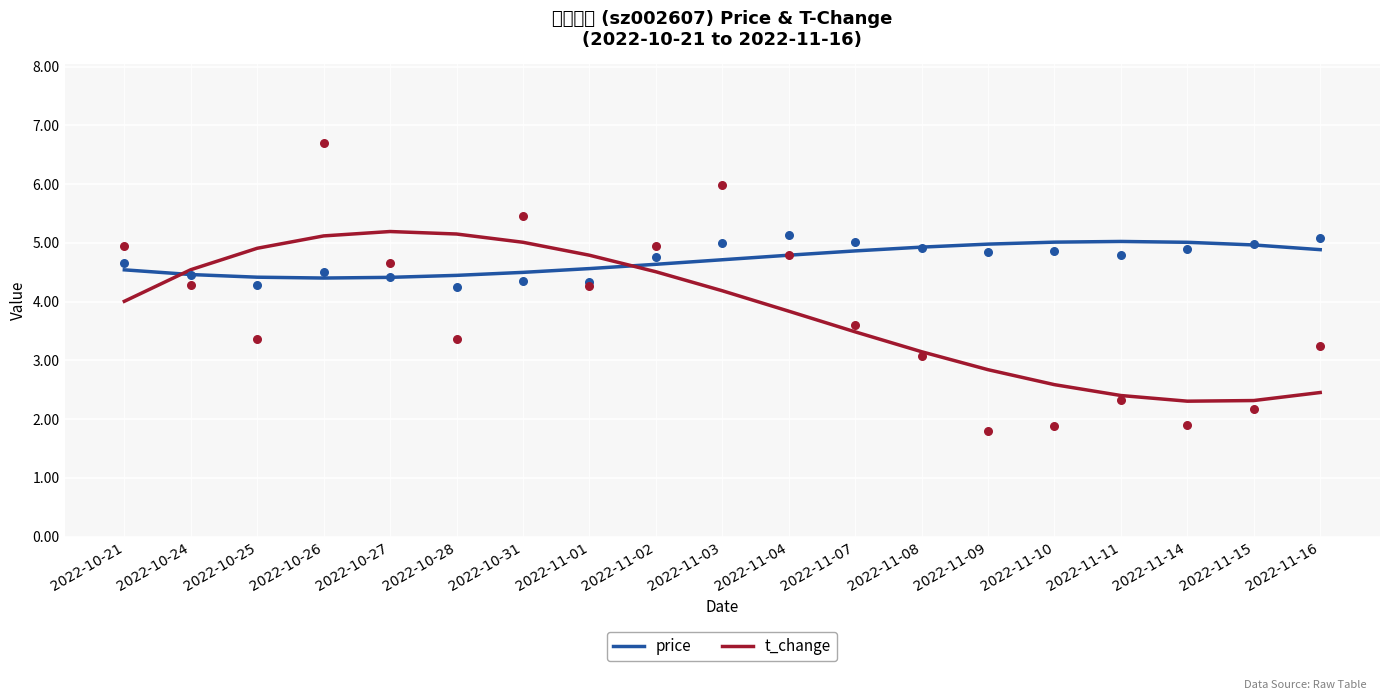

Which series contains the highest Y value?

t_change